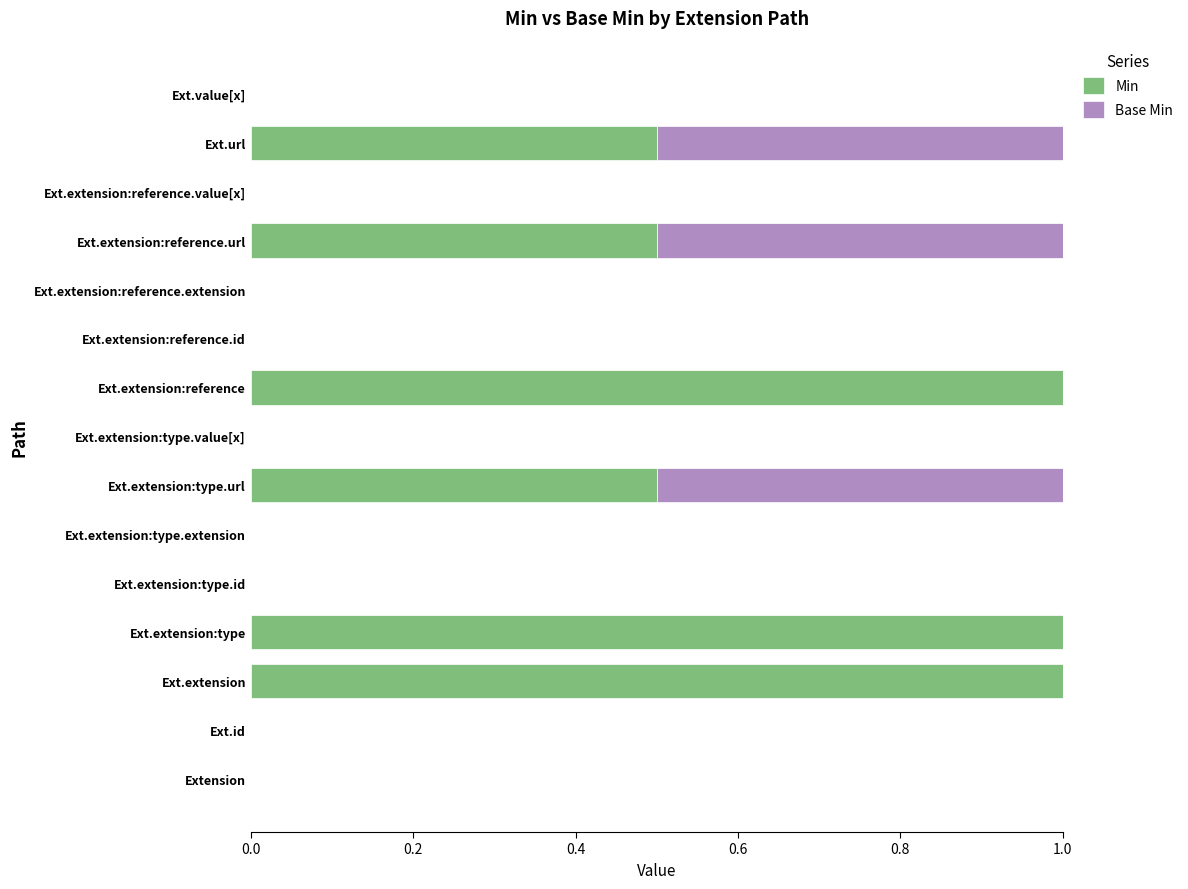

What are all the series names shown in the legend?

Min, Base Min